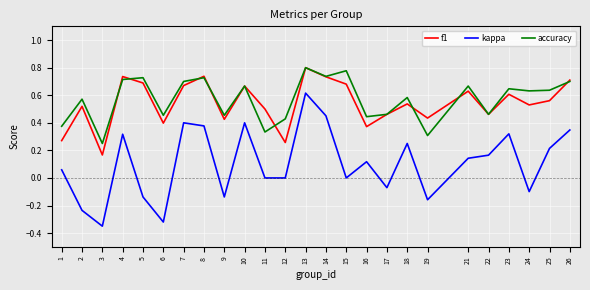

Which category has the lowest value in the accuracy series?

3